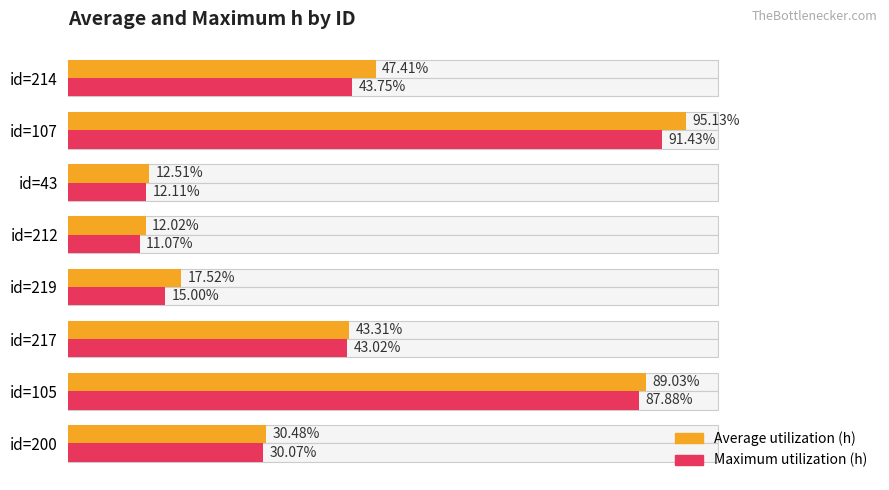

What is the highest value of the Maximum utilization (h) series?

0.9